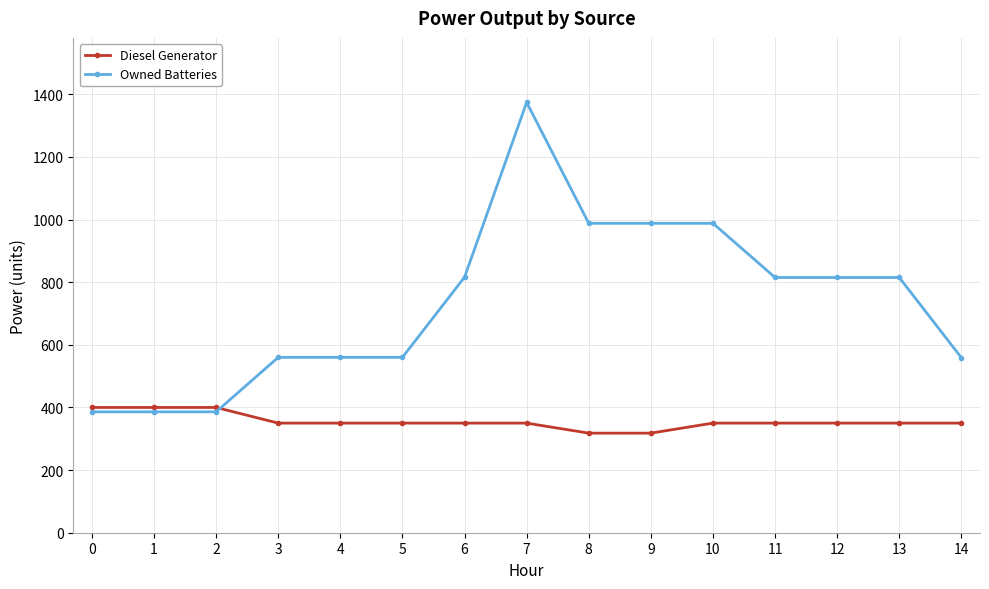

The value of Diesel Generator at 4 is 350. True or false?

True